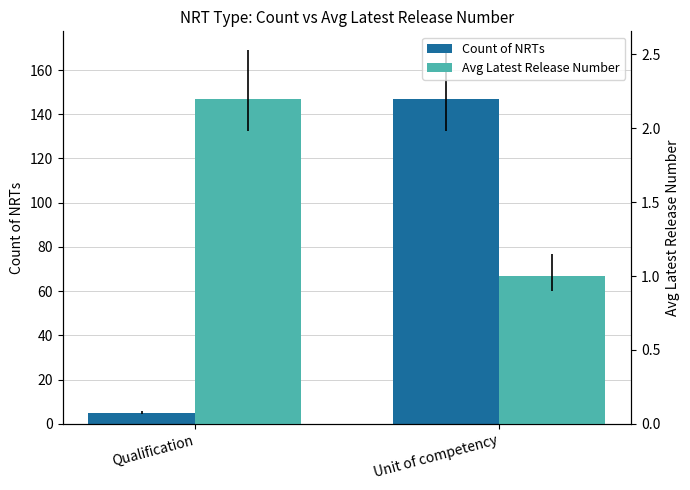

Reading left to right, list all the values displayed in this chart.

Count of NRTs: 5.0	147.0
Avg Latest Release Number: 2.2	1.0